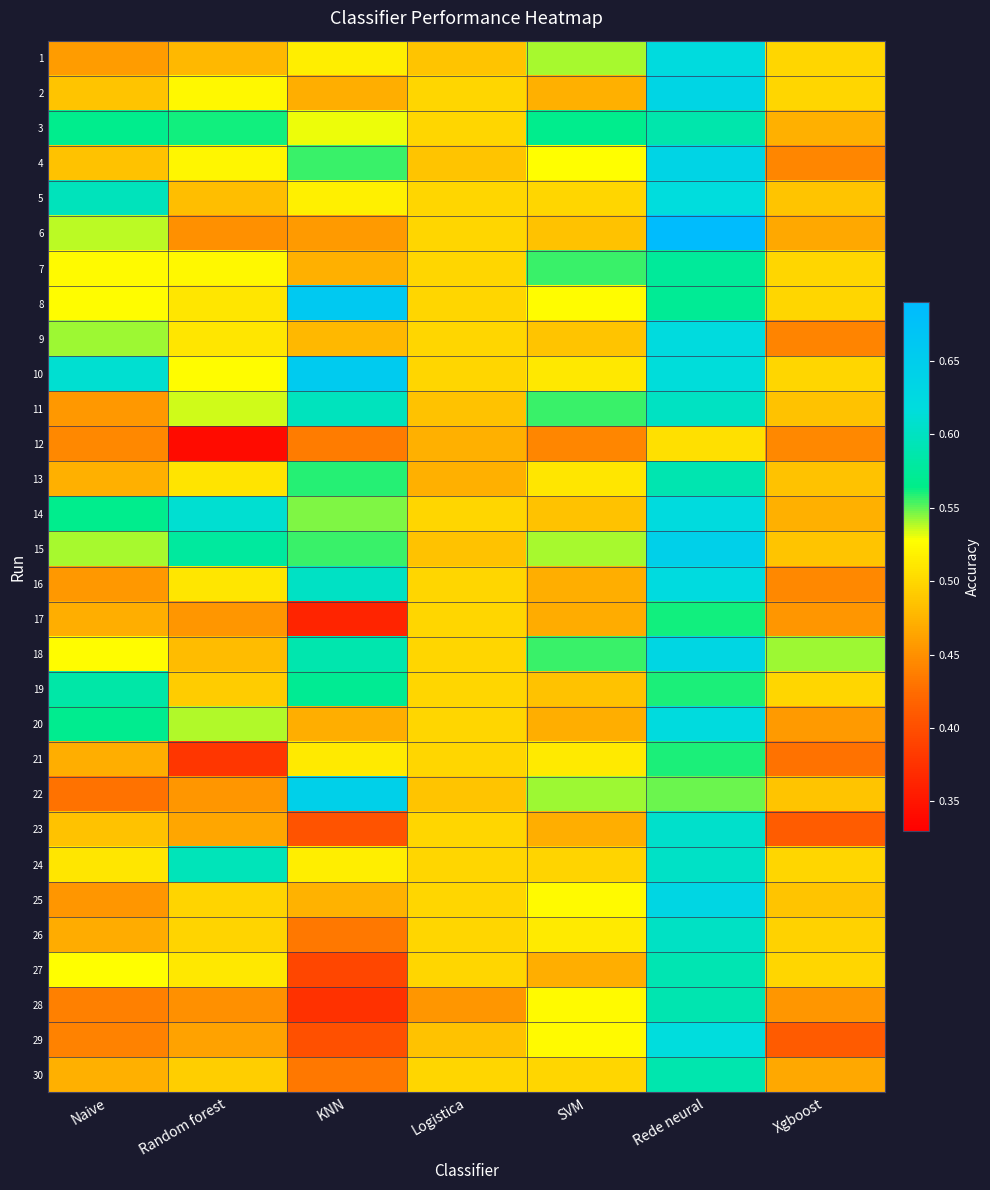

Rank the series by their maximum value, from lowest to highest.

12, 21, 17, 7, 19, 3, 30, 13, 28, 27, 11, 26, 24, 23, 5, 29, 1, 14, 20, 9, 16, 18, 25, 2, 4, 15, 22, 10, 8, 6